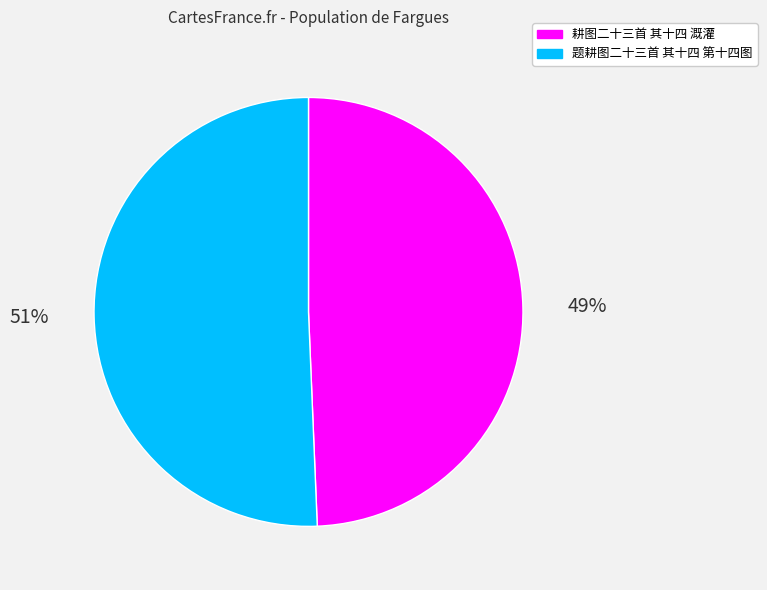

To the nearest percent, what is the average slice percentage?

50%